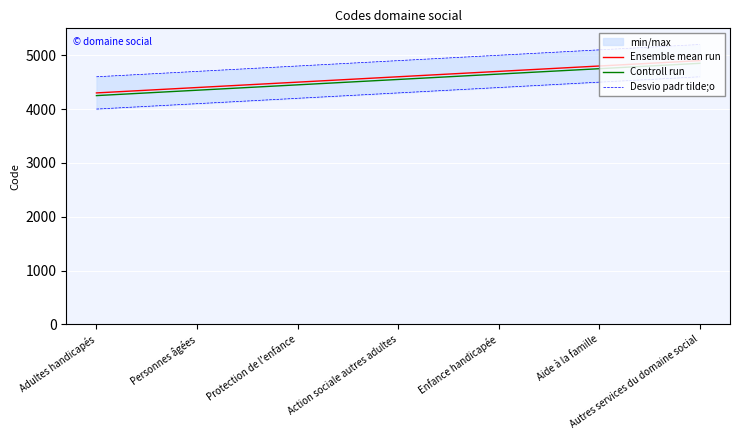

What is the value of the Desvio padr tilde;o point at the 4th from the left?

4900